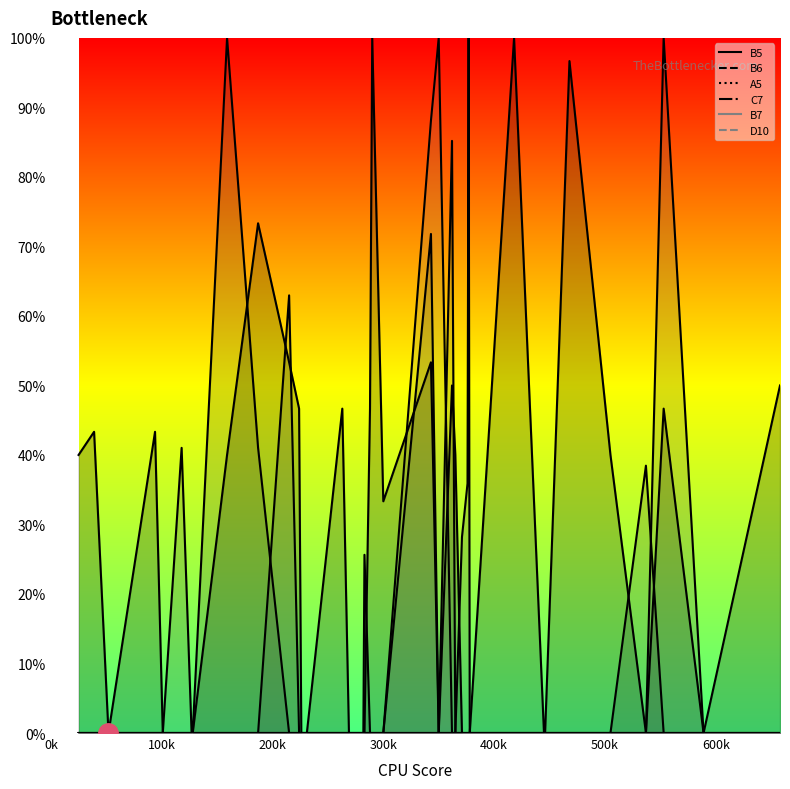

Does the chart have visible grid lines?

No